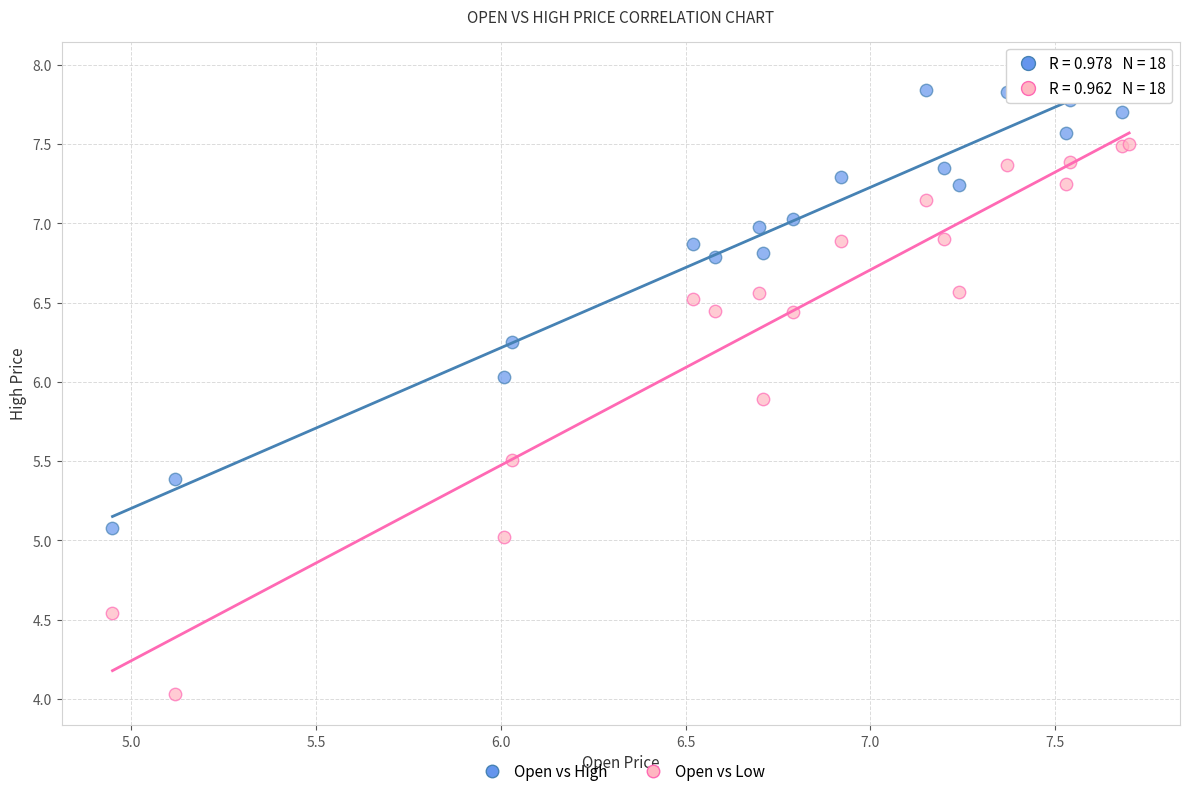

Which series has the widest spread of Y values?

Open vs Low